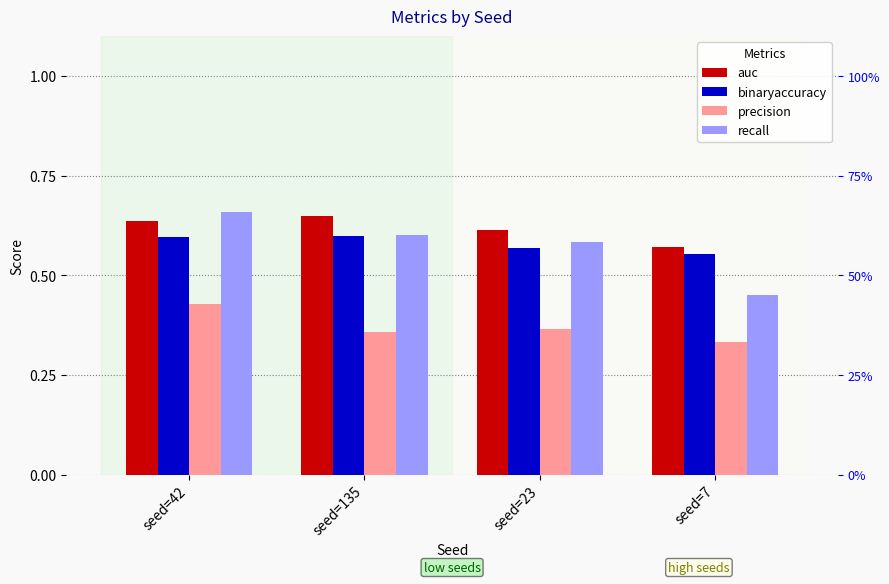

What is the sum of all binaryaccuracy values?

2.3